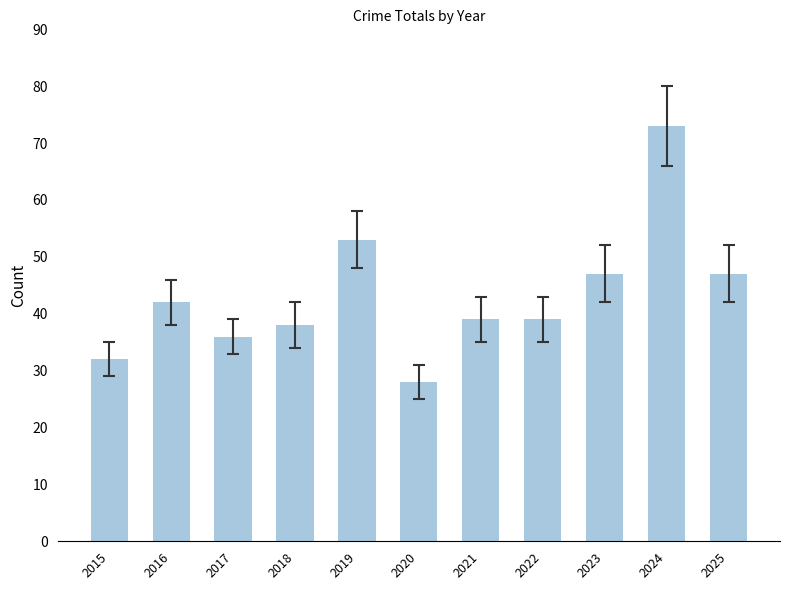

What is the approximate value at 2015, to the nearest 5?

30